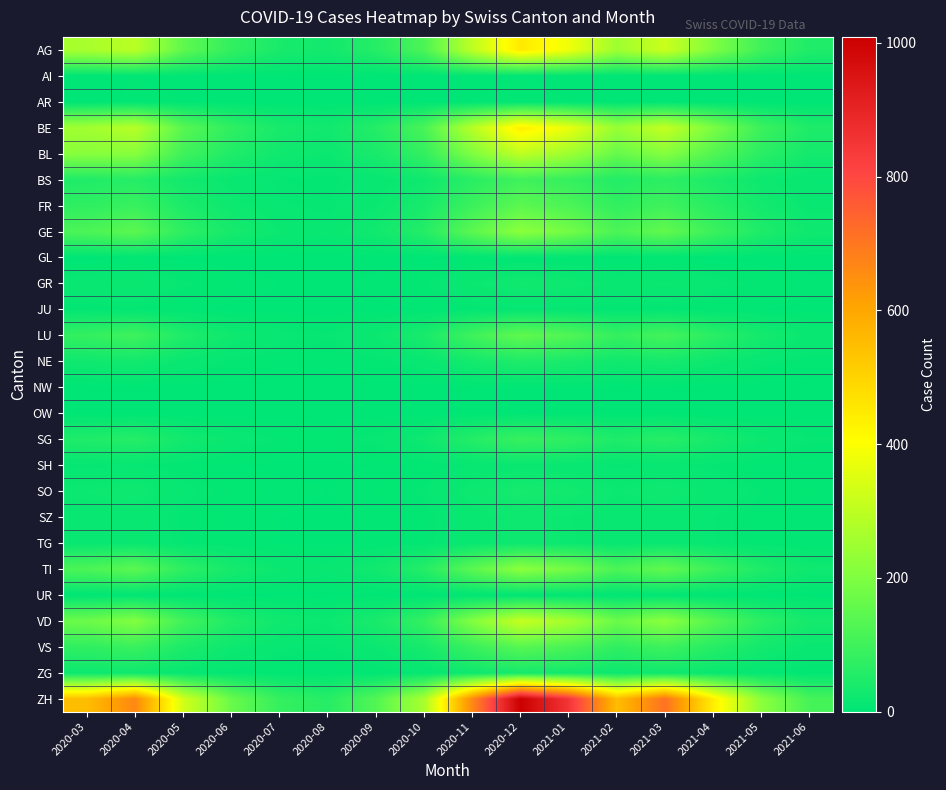

Between 2020-08 and 2021-02, which series saw the biggest shift?

ZH